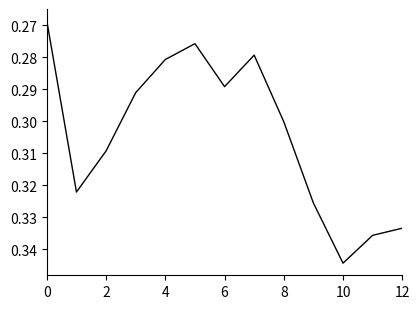

How many lines are shown in the chart?

1